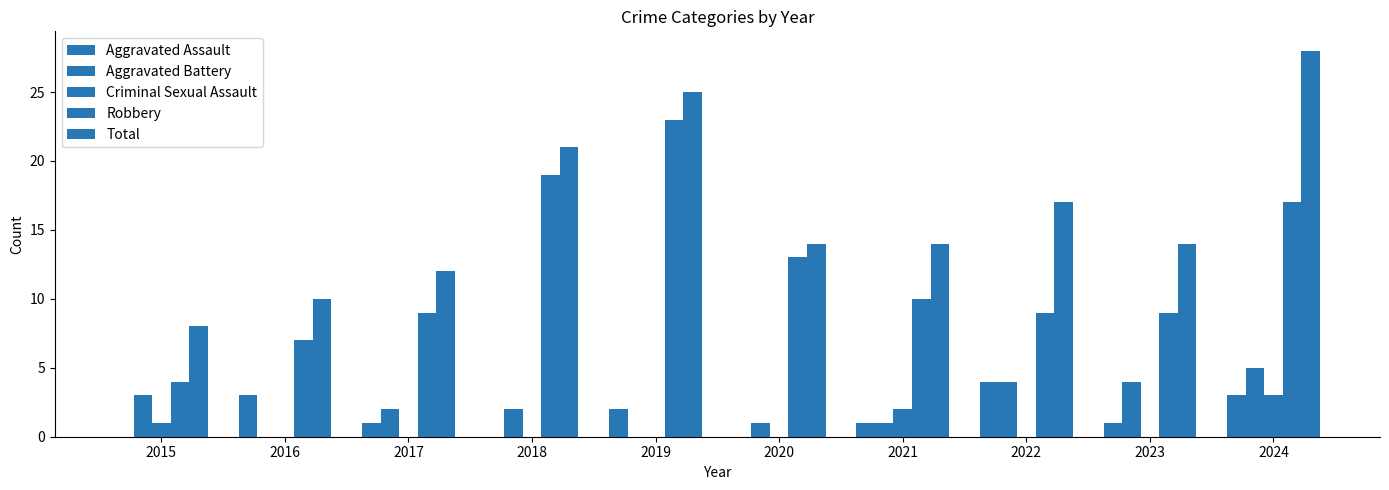

Between 2022 and 2020, which is larger?

2022